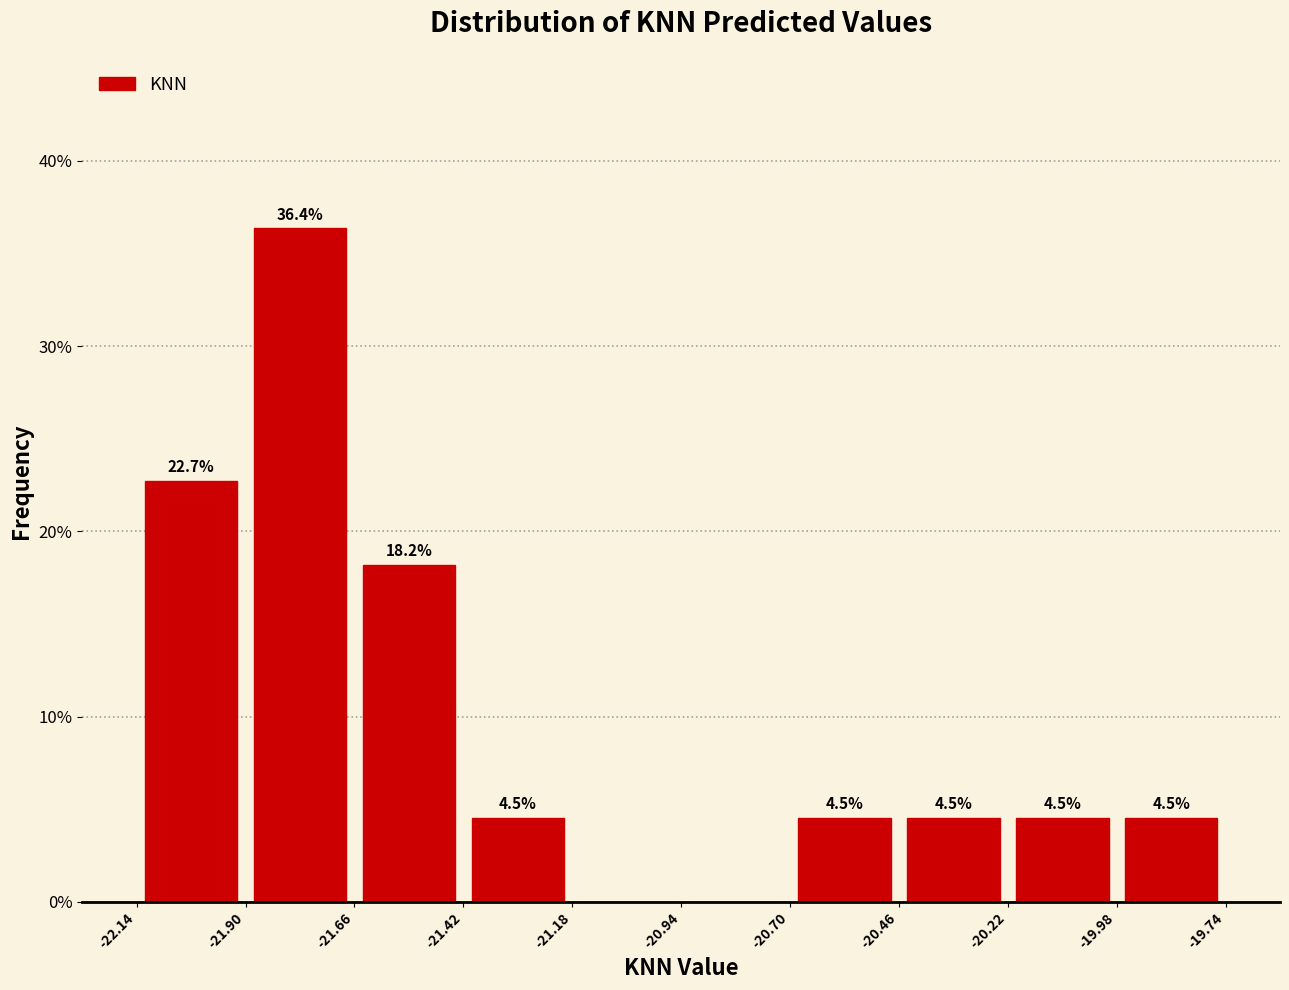

Which range on the x-axis has the tallest bar?

-21.90 to -21.66